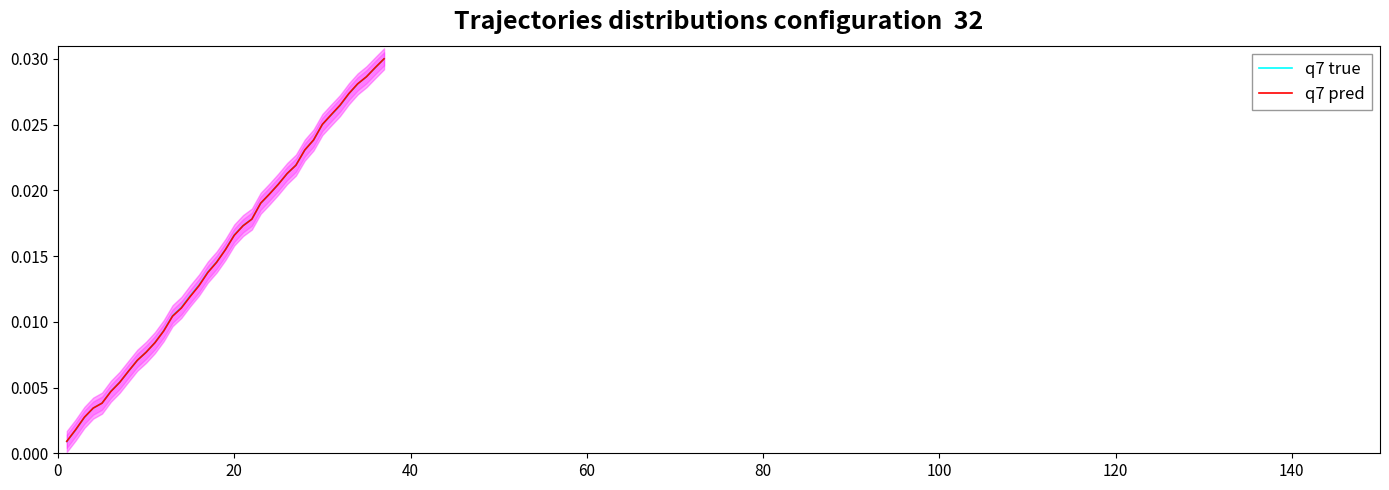

Is the value of q7 true at 16 greater than the value of q7 pred at 20?

Yes